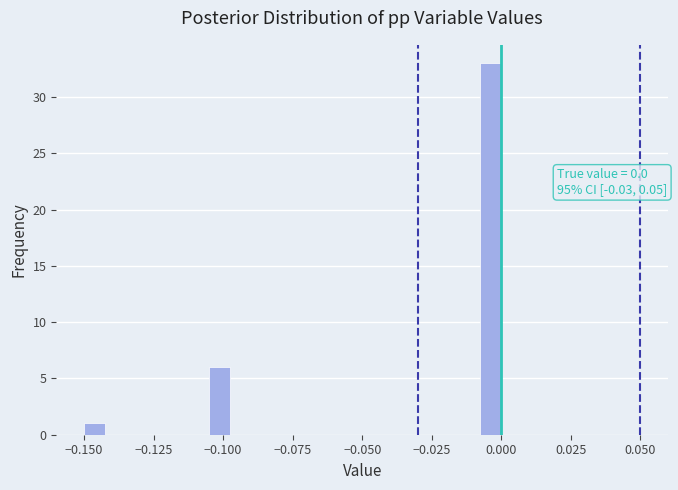

Around what value on the x-axis is the tallest bar? Give the approximate position of its centre, as read against the axis.

-0.005